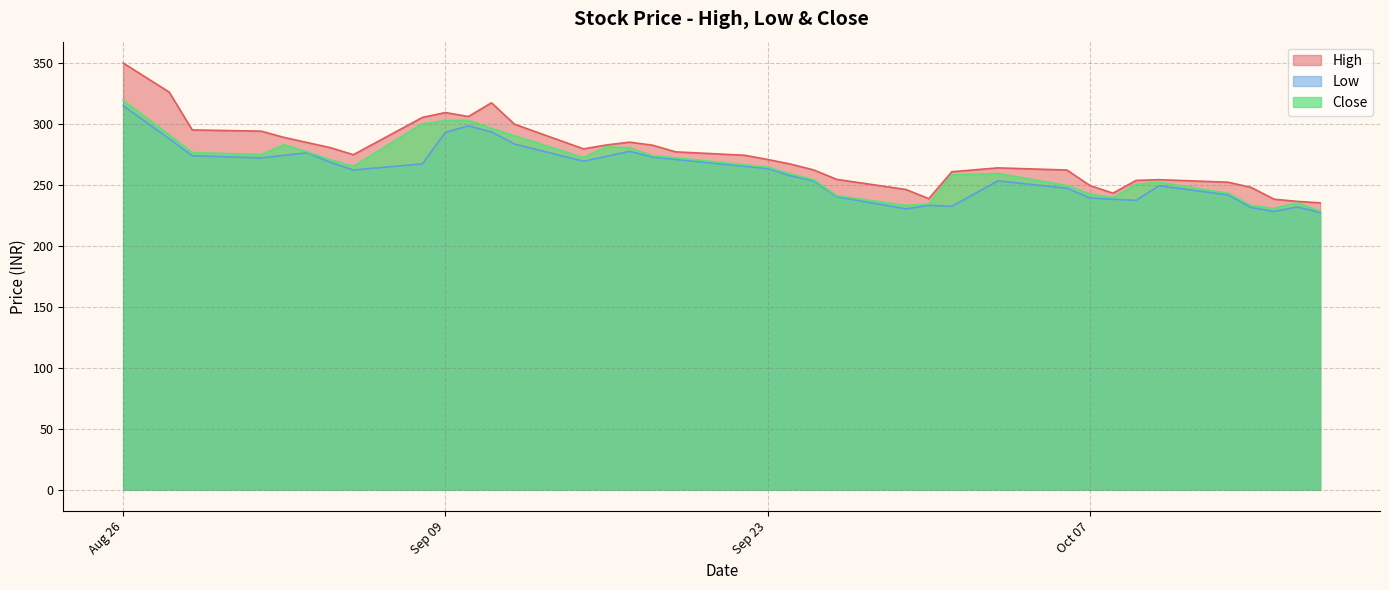

The value of High at Sep 09 is 168.5. True or false?

False